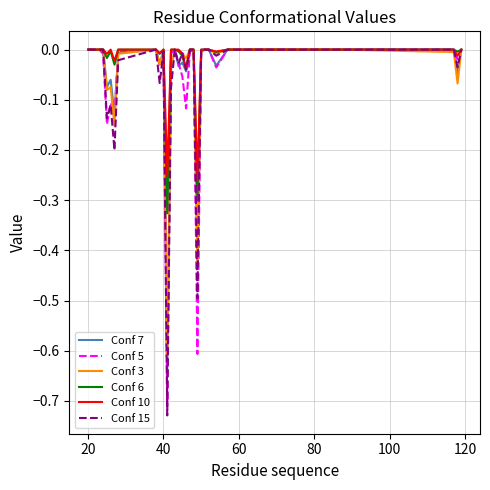

Which series has the largest range (max minus min)?

Conf 15